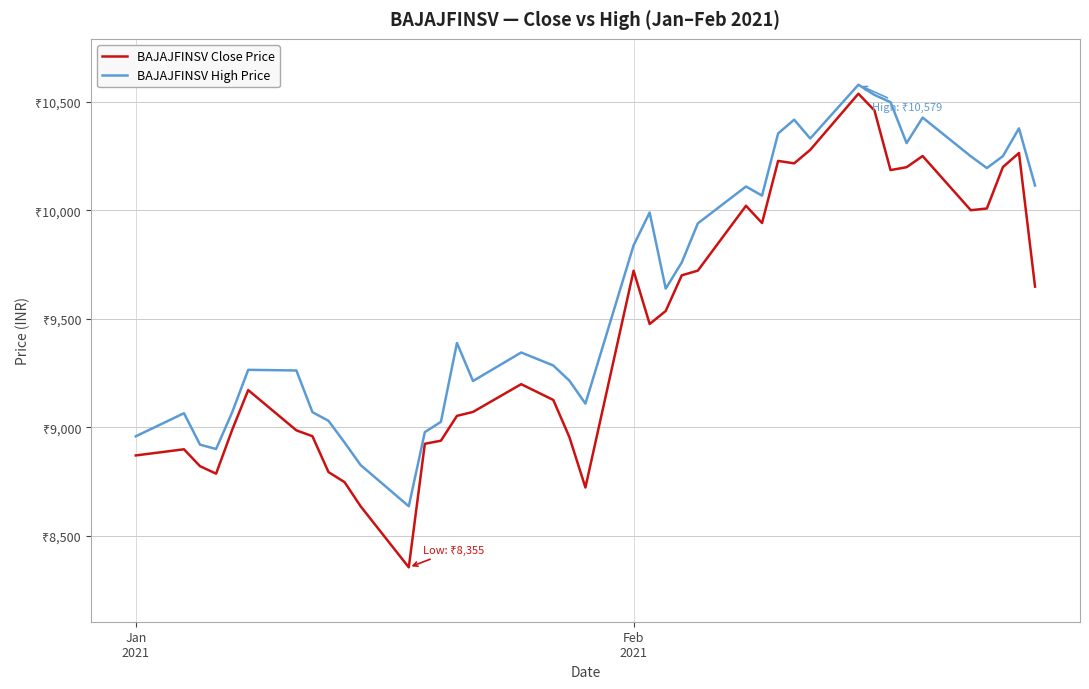

Which series has the largest total across all categories?

BAJAJFINSV High Price